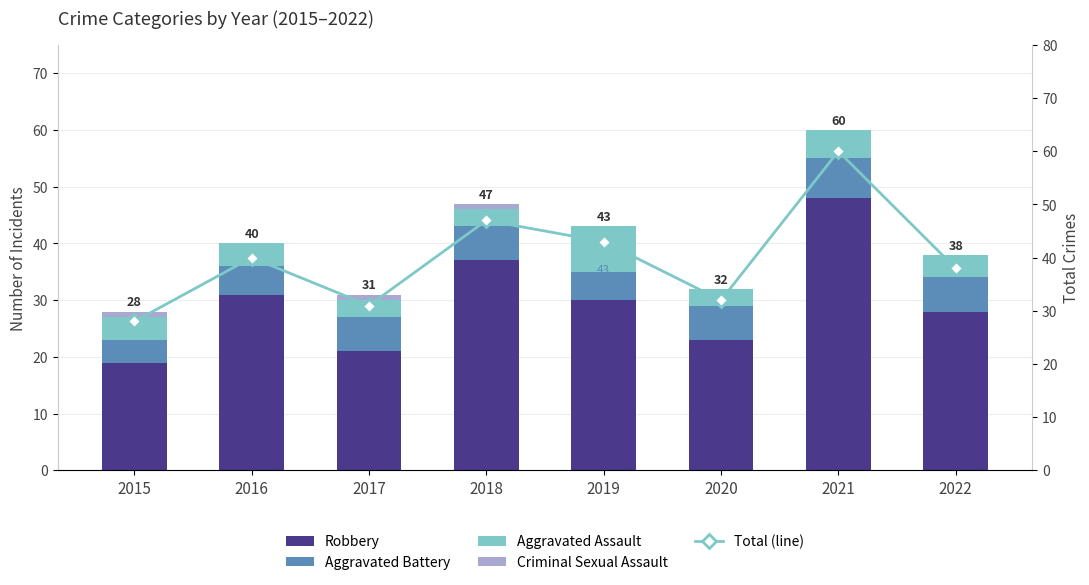

What is the greatest value displayed?

60